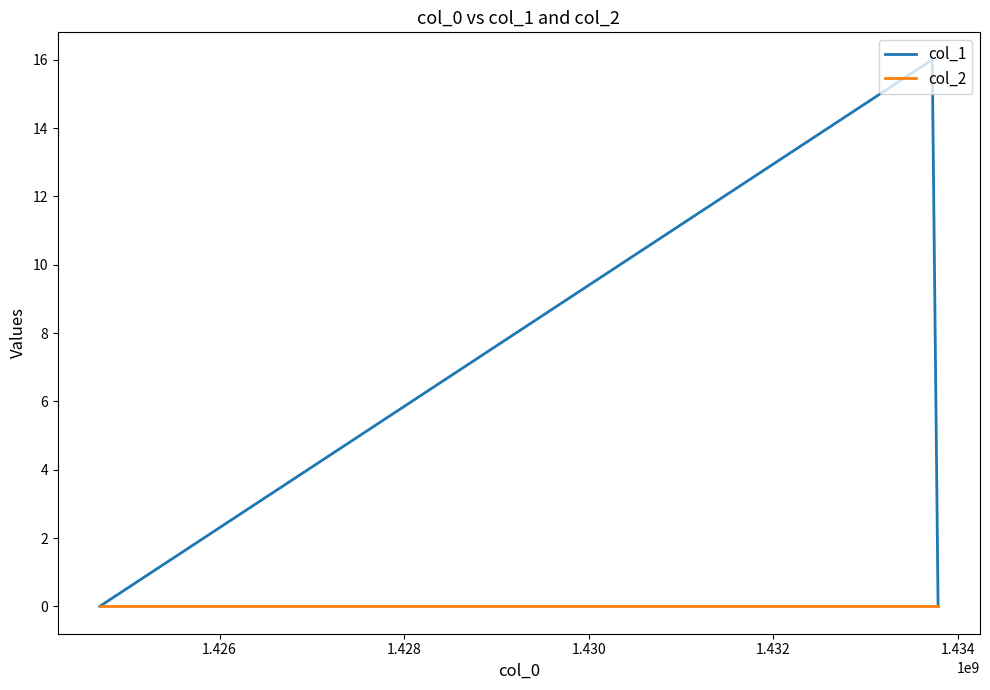

What is the maximum value for col_1?

16